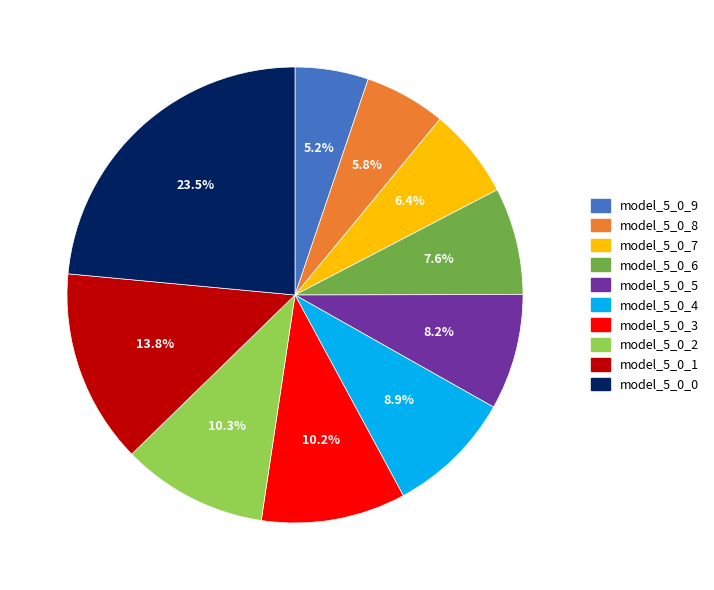

To the nearest percent, what is the difference between the largest and smallest slice percentages?

18%